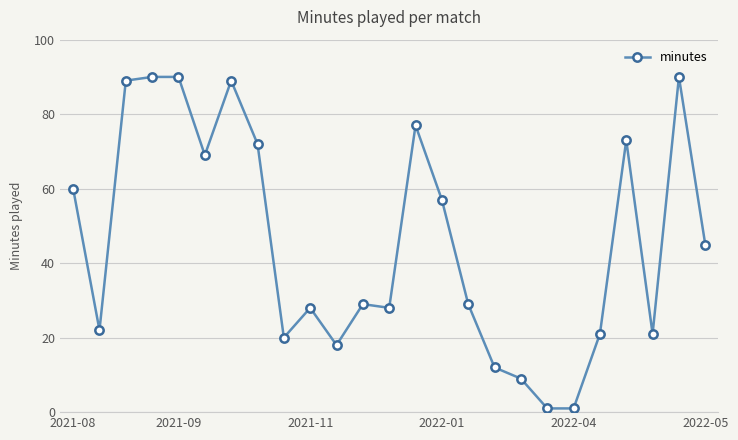

How many lines are shown in the chart?

1